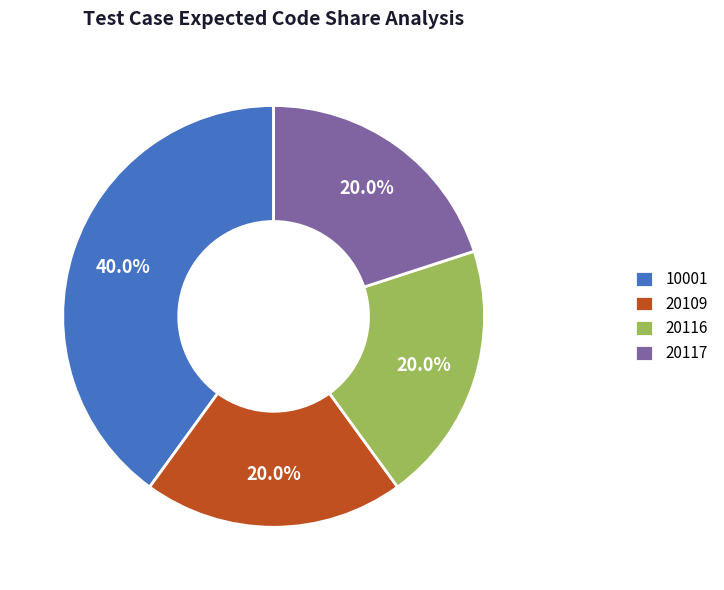

What is the largest slice in the pie chart?

10001